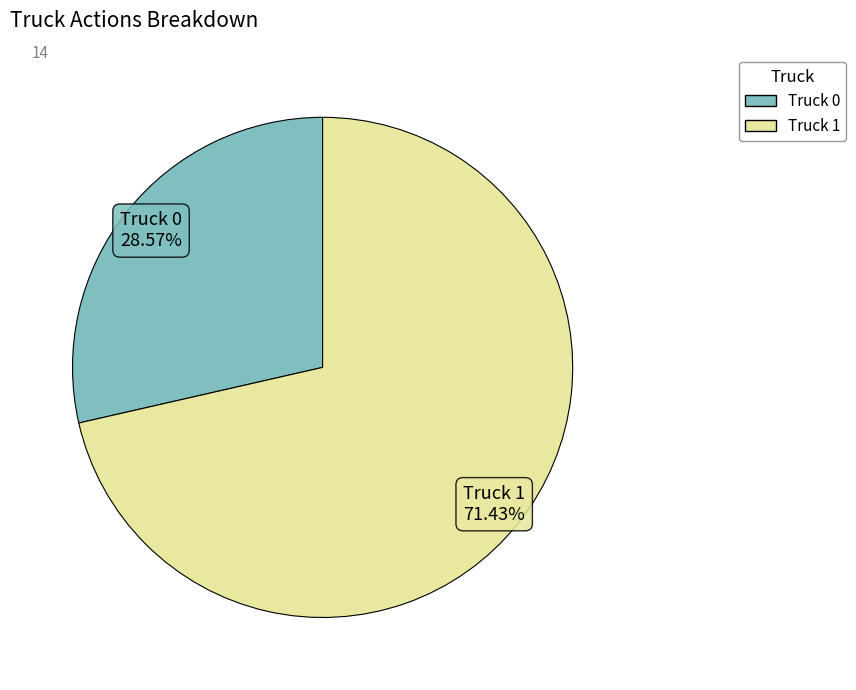

What percentage do Truck 1 and Truck 0 together represent?

100.0%